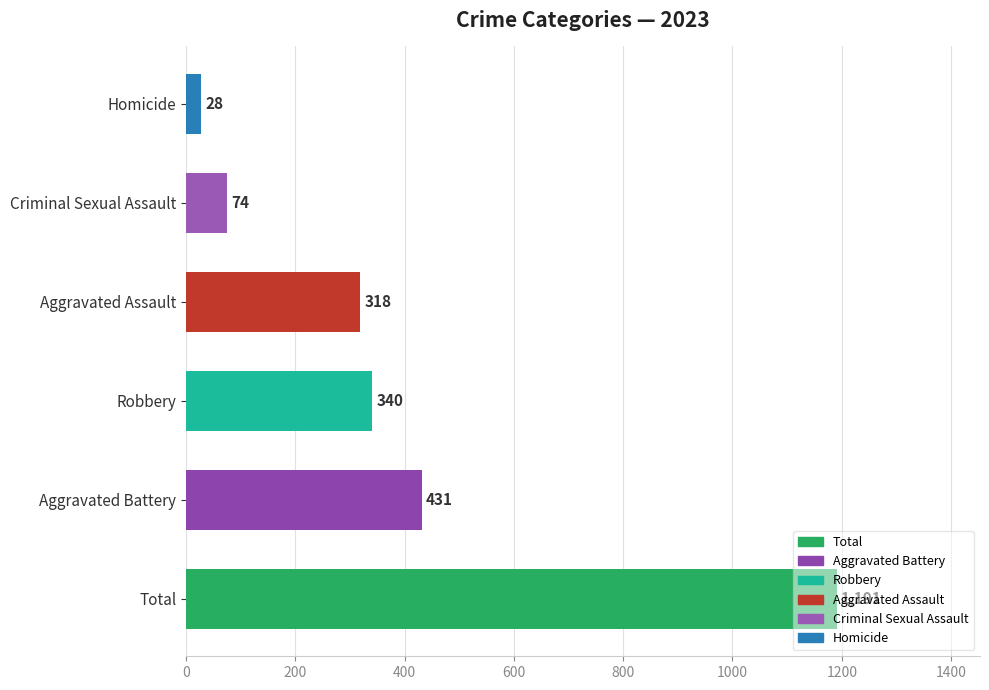

Read the value at Total.

1191